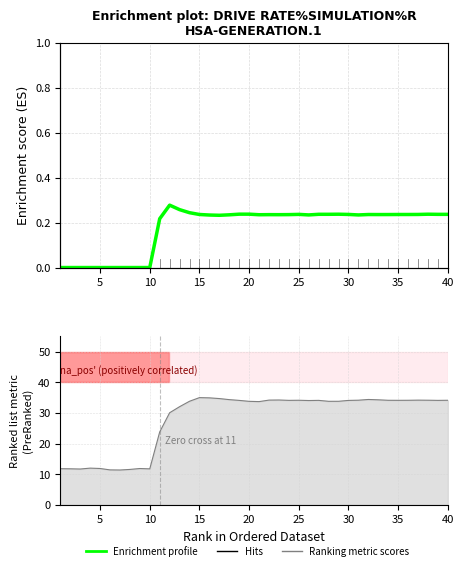

How many Enrichment profile values are between 0 and 1?

40